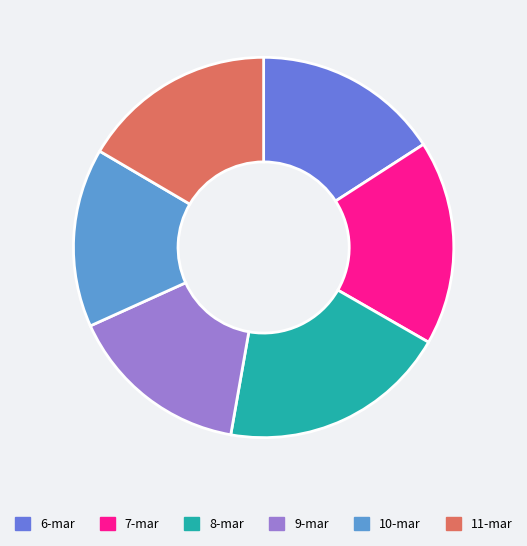

Is it true that 9-mar is 15% of the pie?

True